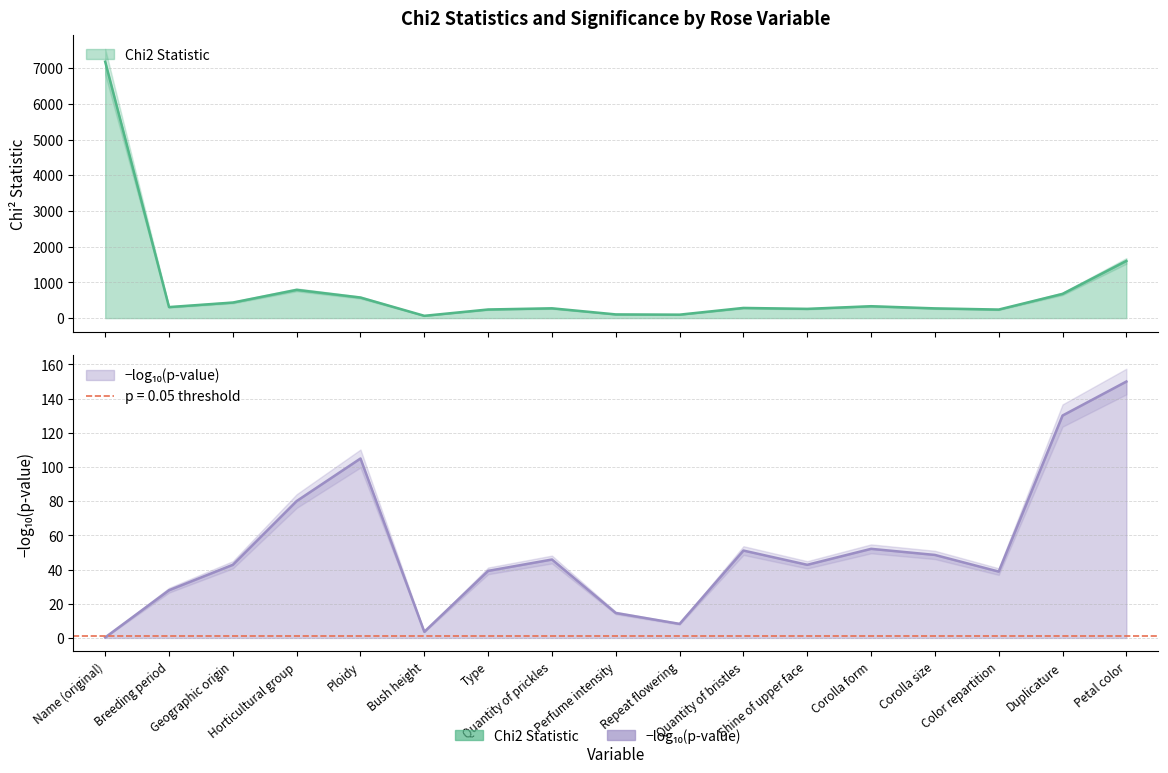

What is the sum of all values?

13743.6